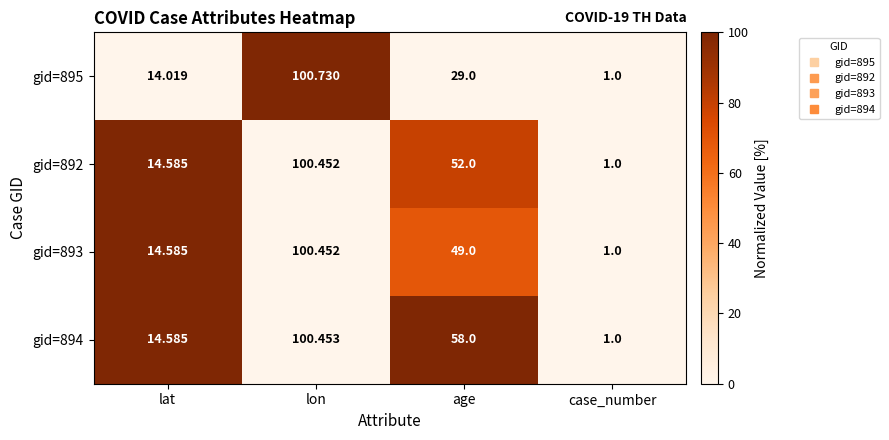

At which label does gid=893 first exceed 49?

lon